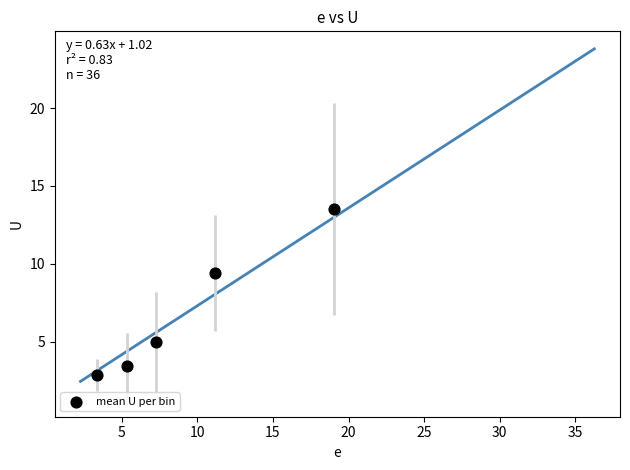

What Y value in the scatter plot is closest to 8?

9.4